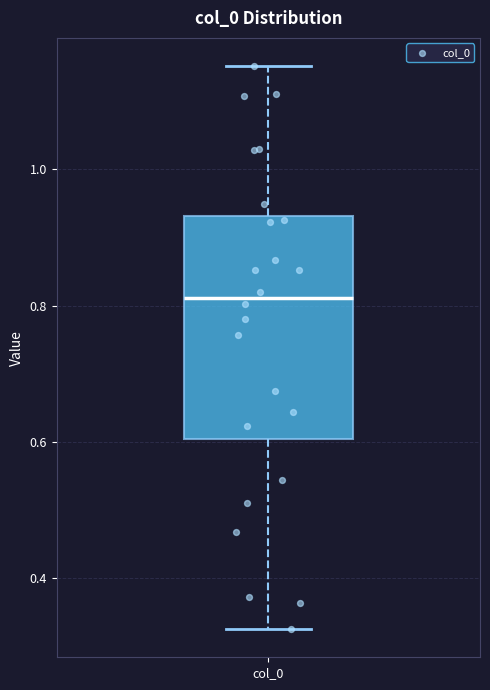

Where is the upper edge of the box for col_0 on the y-axis? The values are not printed on the chart, so give them approximately, as read against the axis.

0.94